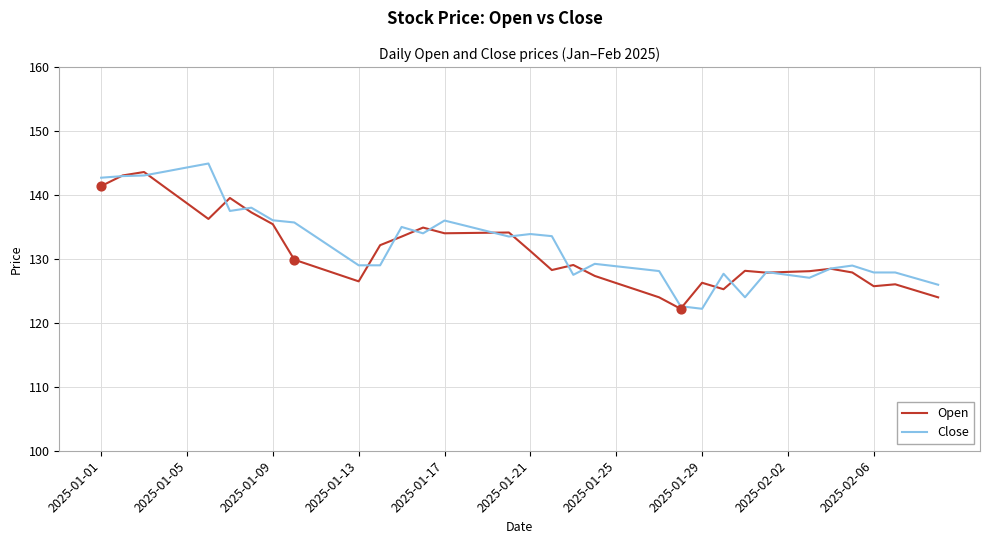

Which series has the widest spread of values?

Close